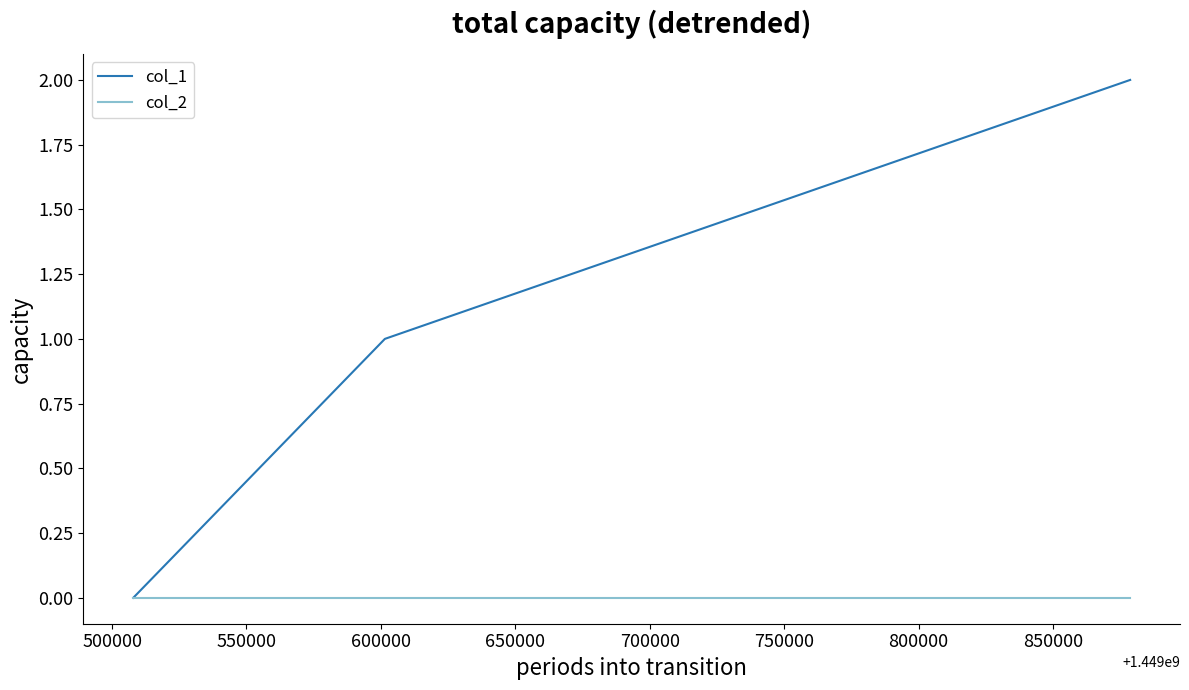

How many distinct data groups are displayed?

2